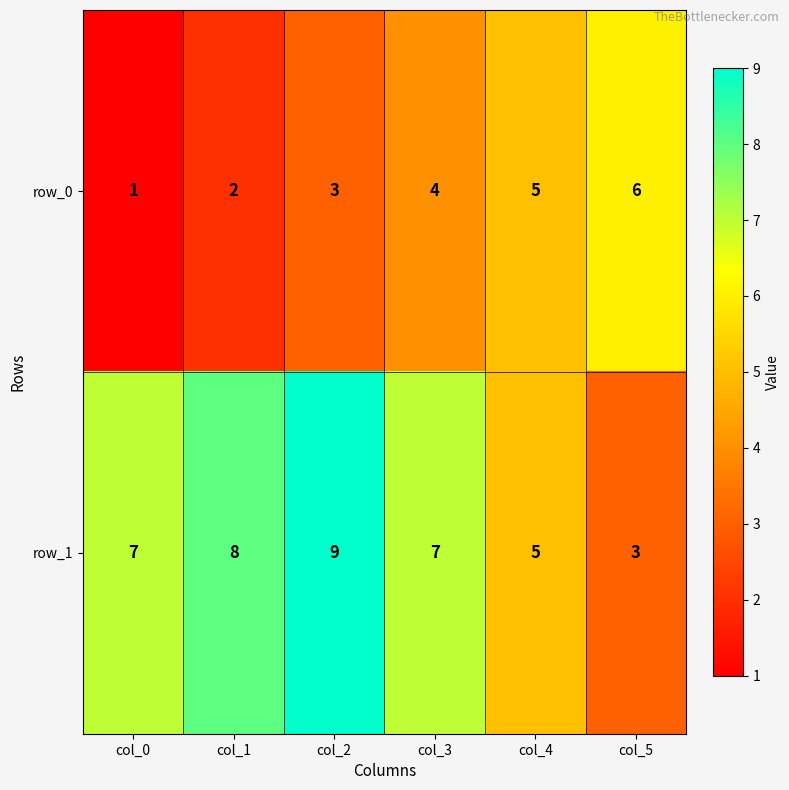

Rank the series by their maximum value, from highest to lowest.

row_1, row_0